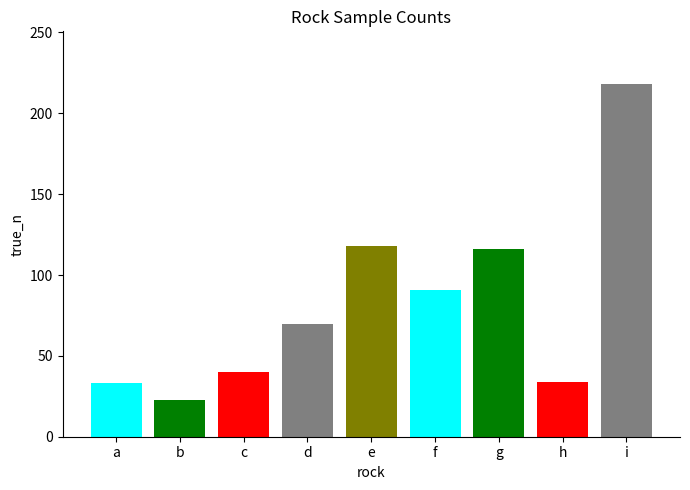

Does the chart contain stacked bars?

No